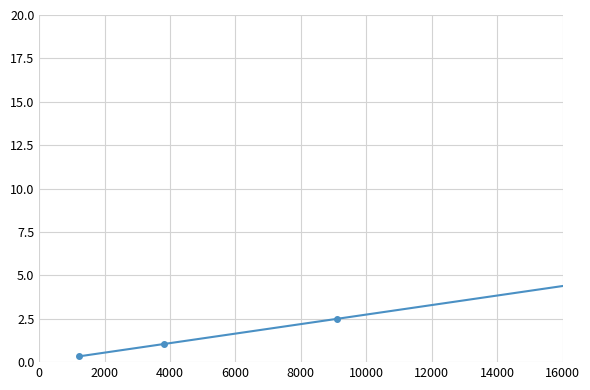

How many interior local peaks (higher than both neighbors) does the data have?

1